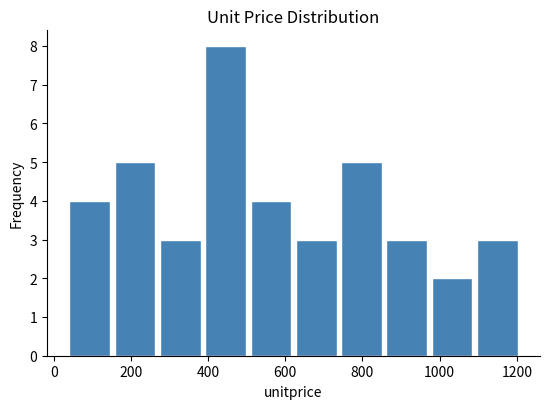

Reading left to right, list every bar in this chart as the range it spans on the x-axis followed by its height. Neither the bar edges nor the heights are printed on the chart, so give them approximately, as read against the axes.

40 to 160: 4
160 to 280: 5
280 to 400: 3
400 to 500: 8
500 to 620: 4
620 to 740: 3
740 to 860: 5
860 to 980: 3
980 to 1100: 2
1100 to 1220: 3